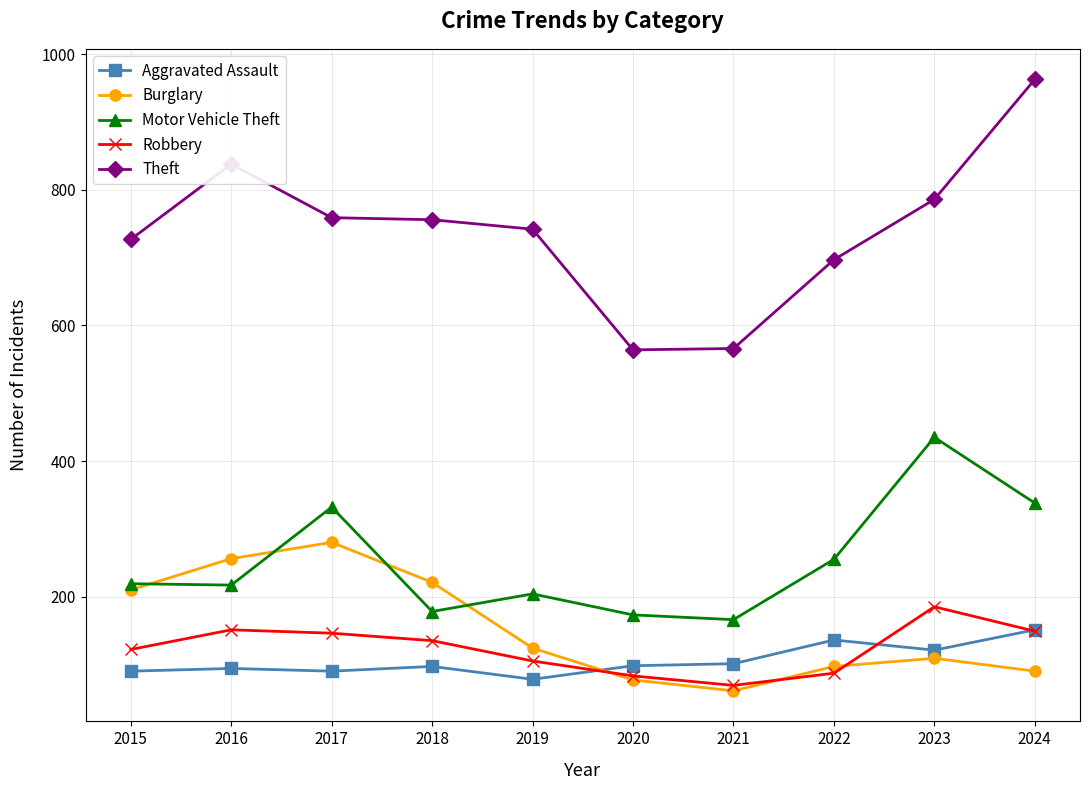

Rank the series by their maximum value, from lowest to highest.

Aggravated Assault, Robbery, Burglary, Motor Vehicle Theft, Theft